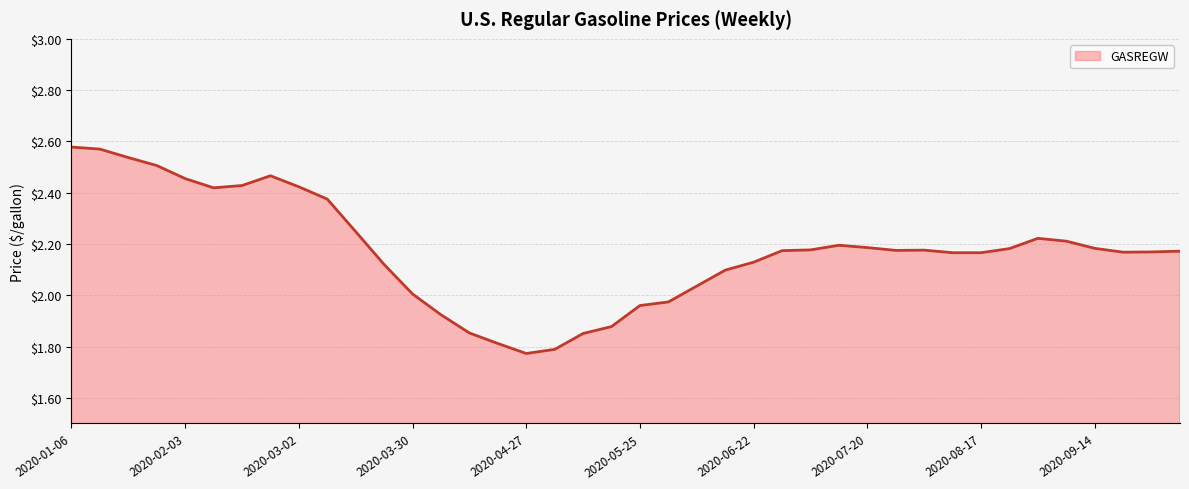

What is the sum of the values at 34 and 2020-03-30?

4.7